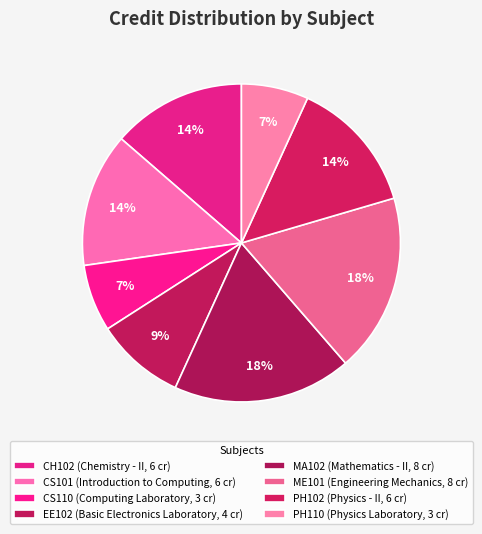

What portion of the pie excludes CH102?

86.4%